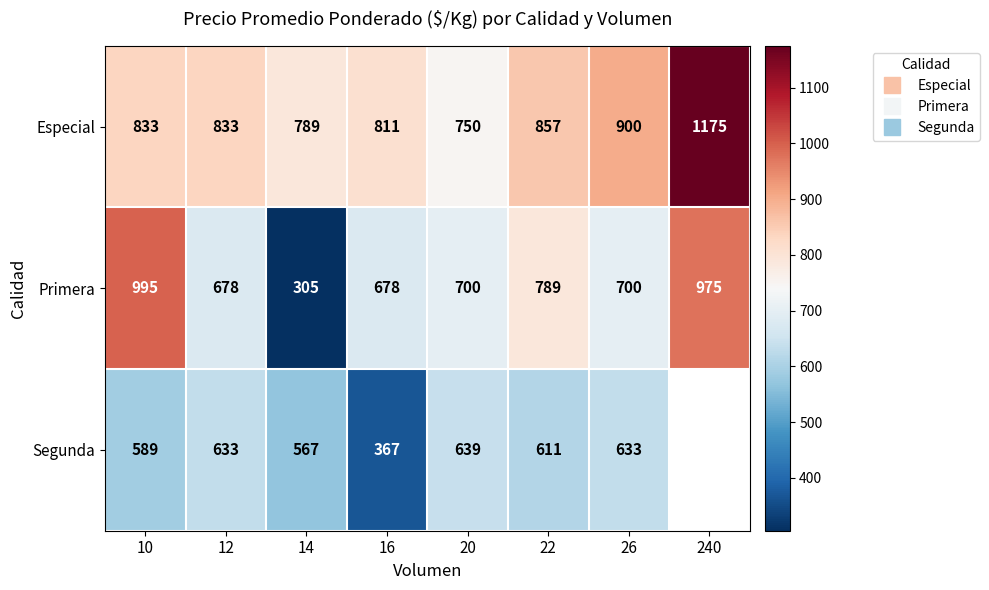

Rank the series at 10 from highest to lowest value.

Primera, Especial, Segunda